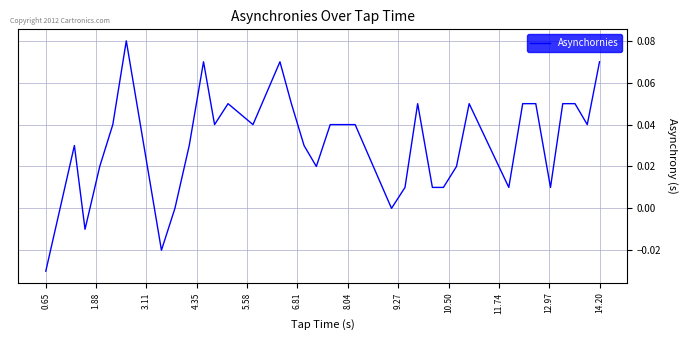

What is the greatest value displayed?

0.1